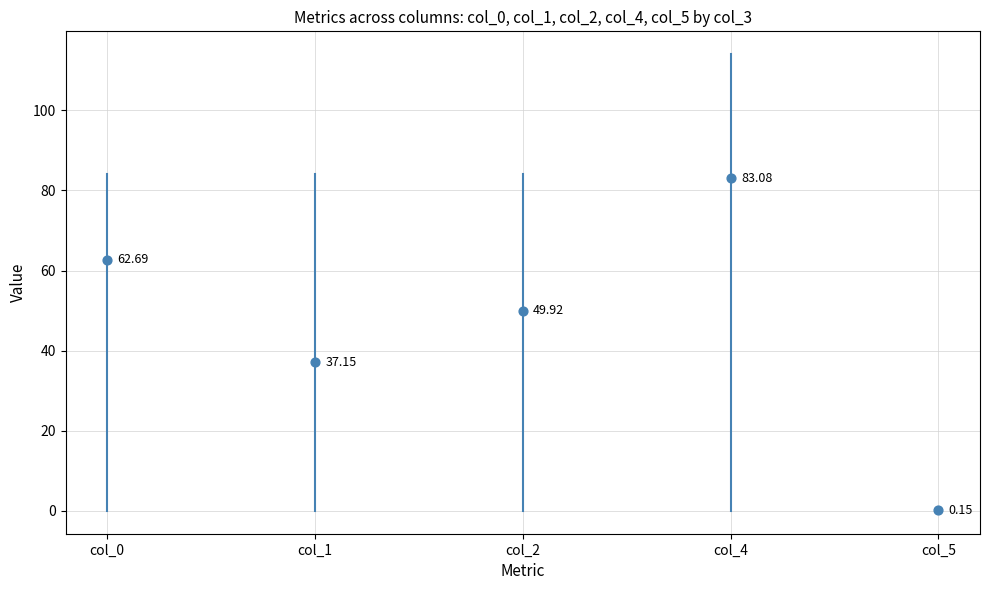

What is the average Y value?

46.6